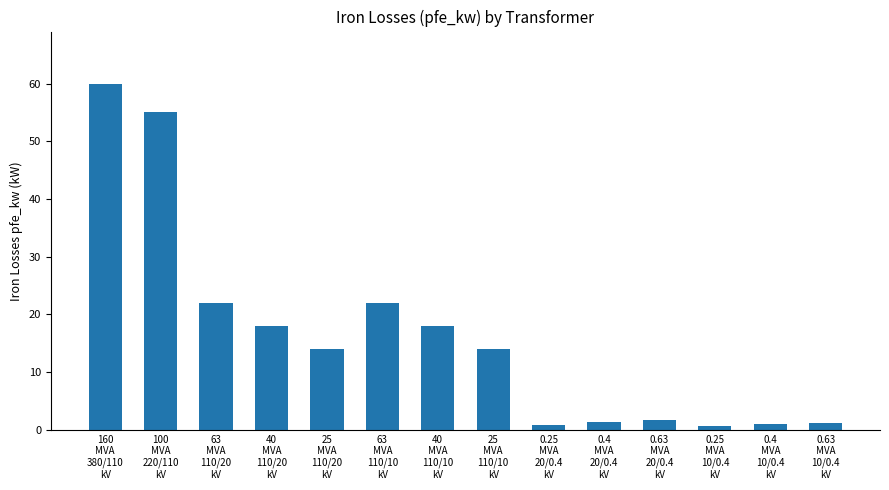

What is the label of the 11th bar from the right?

40
MVA
110/20
kV